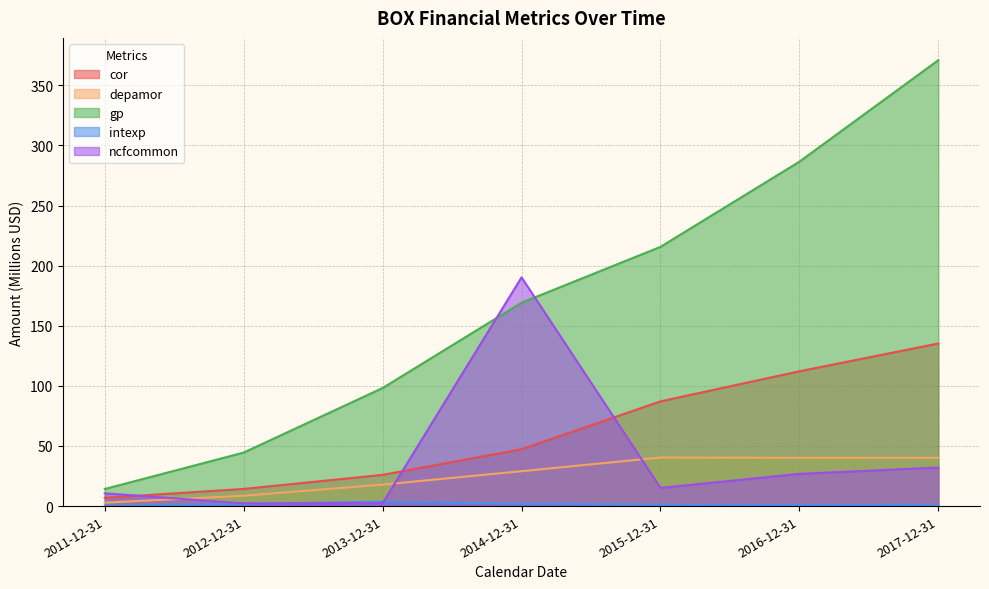

How many lines are shown in the chart?

5